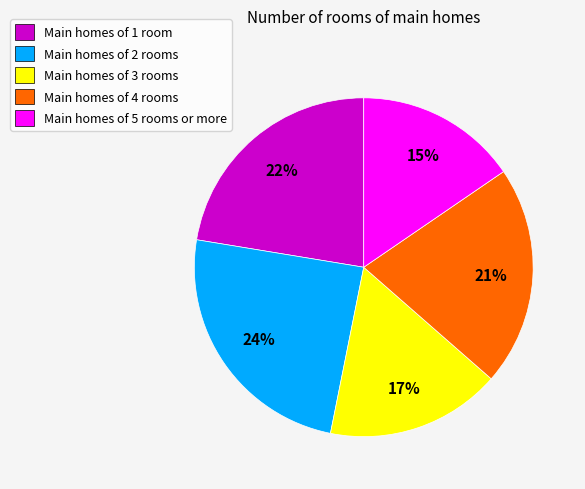

Combined, do Main homes of 3 rooms and Main homes of 4 rooms account for over 50%?

No